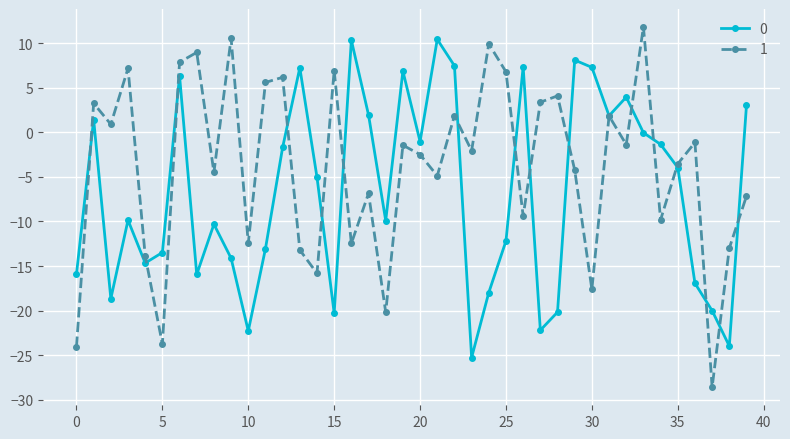

What is the maximum value shown in the chart?

11.8